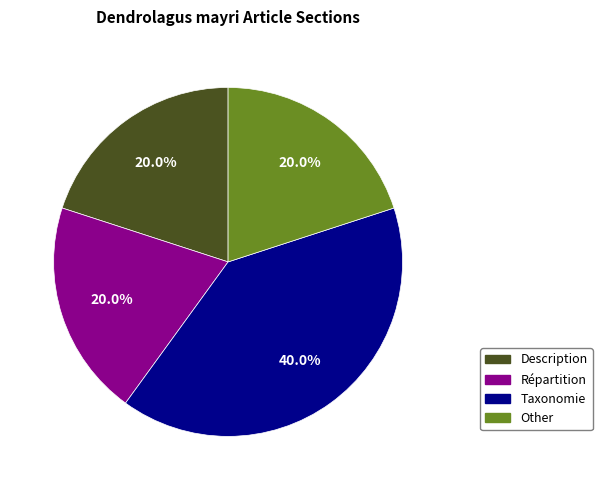

What is the ratio of the value at Taxonomie to the value at Other?

2.0